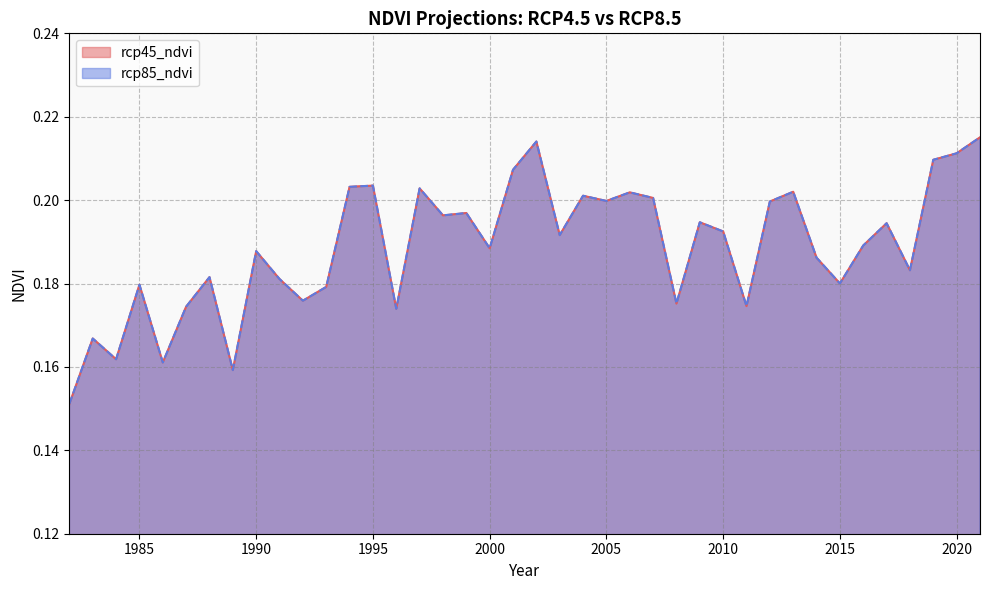

What is the value of the rcp85_ndvi point at the 27th from the left?

0.2